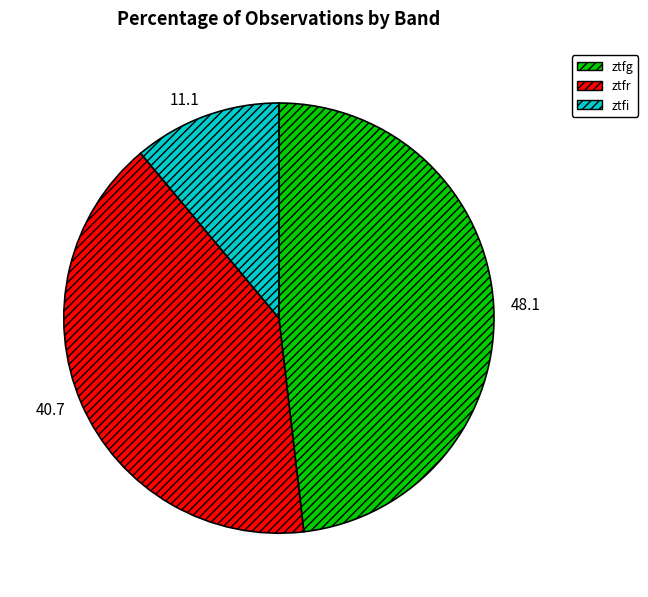

True or false: ztfr accounts for 41% of the total.

True